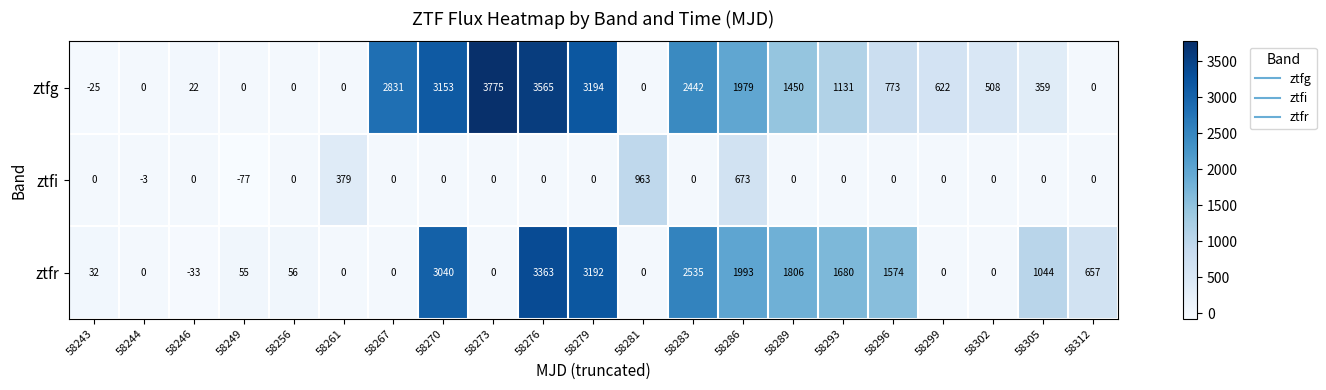

What is the smallest value displayed?

-77